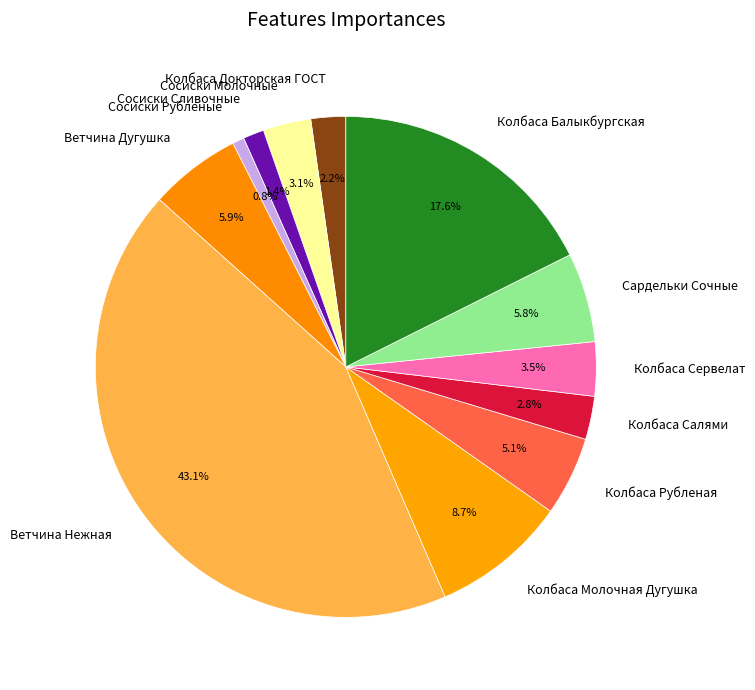

Is there any slice that represents more than half of the pie?

No